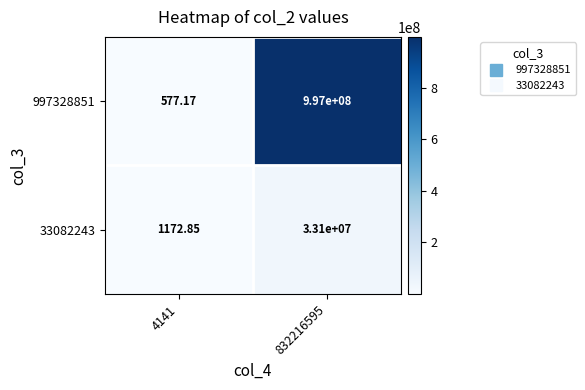

Is the value of 997328851 at 832216595 greater than the value of 33082243 at 4141?

Yes